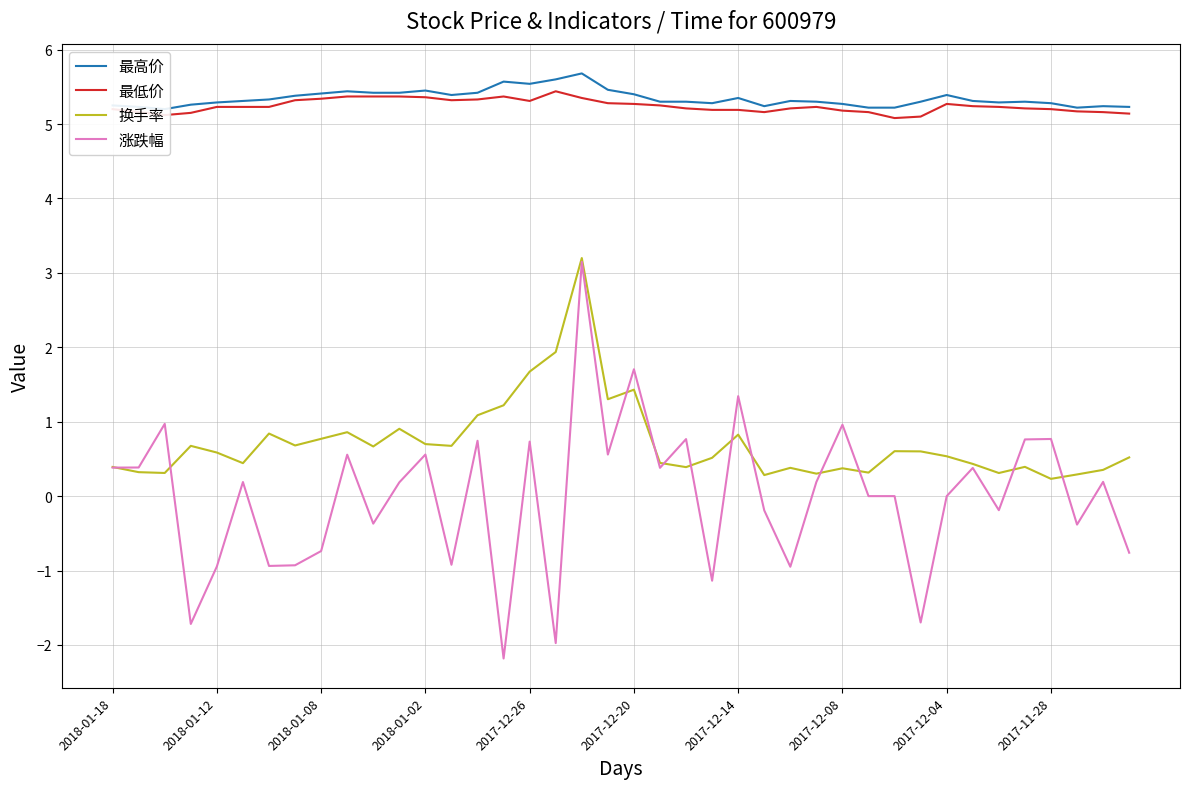

What is the maximum value for 换手率?

3.2